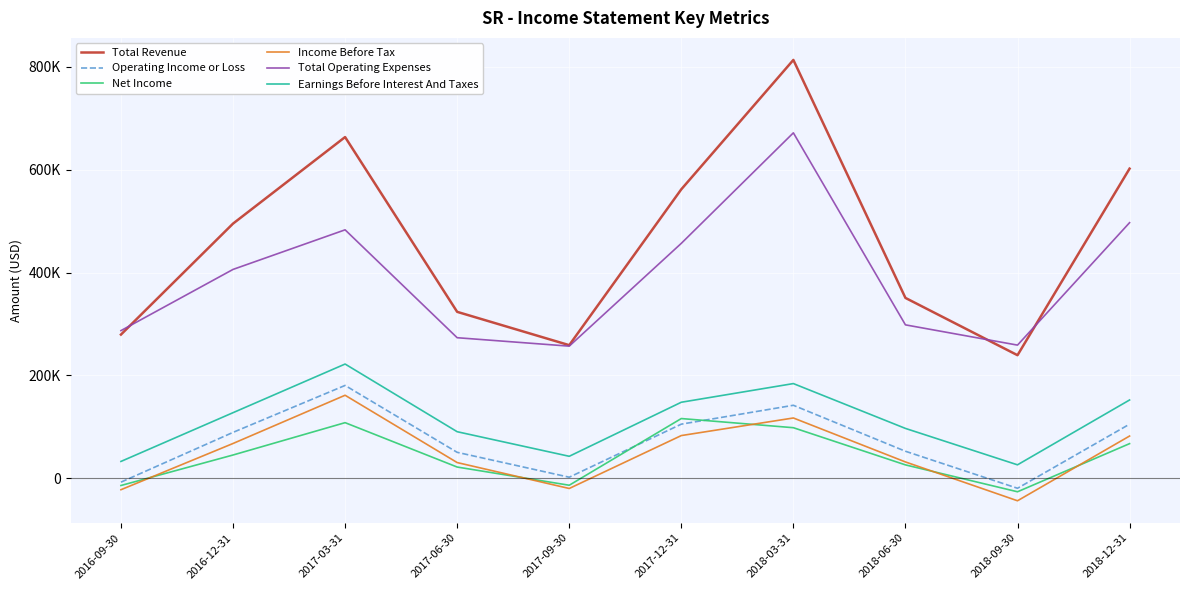

What is the label of the 9th point from the right?

2016-12-31